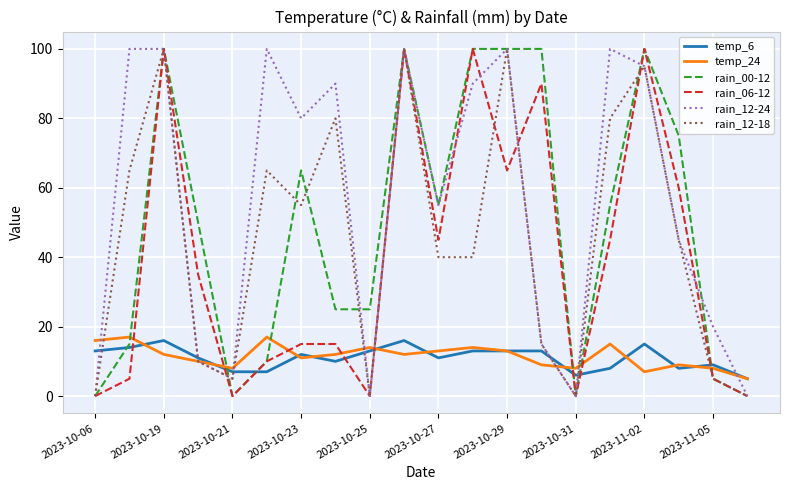

Which series has the largest total across all categories?

rain_12-24